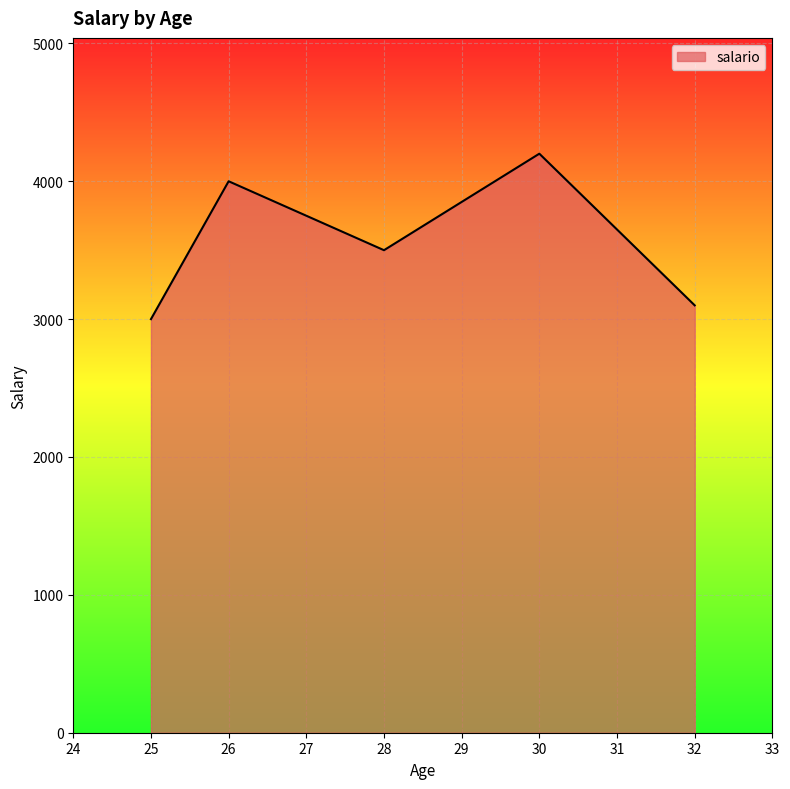

What is the ratio of the value at 28 to the value at 30?

0.8